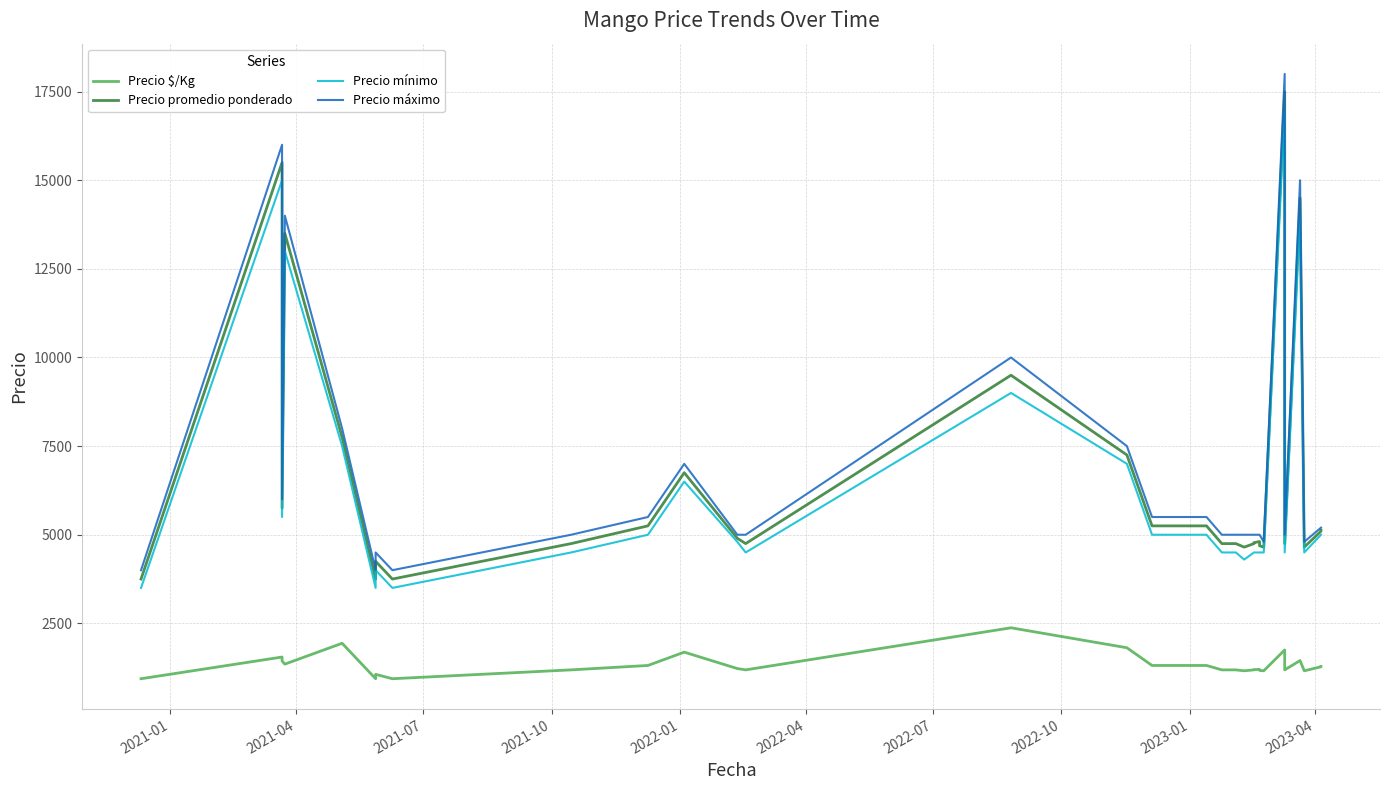

Reading left to right, transcribe all the data shown in this chart.

Precio $/Kg: 938	938	1550	1438	1438	1350	1938	1938	938	1062	938	1188	1188	1312	1312	1688	1225	1225	1188	1188	2375	1812	1312	1312	1312	1188	1188	1162	1188	1194	1202	1172	1162	1750	1188	1188	1450	1162	1275	1282
Precio promedio ponderado: 3750	3750	15500	5750	5750	13500	7750	7750	3750	4250	3750	4750	4750	5250	5250	6750	4900	4900	4750	4750	9500	7250	5250	5250	5250	4750	4750	4650	4750	4778	4808	4688	4650	17500	4750	4750	14500	4650	5100	5129
Precio mínimo: 3500	3500	15000	5500	5500	13000	7500	7500	3500	4000	3500	4500	4500	5000	5000	6500	4800	4800	4500	4500	9000	7000	5000	5000	5000	4500	4500	4300	4500	4500	4500	4500	4500	17000	4500	4500	14000	4500	5000	5000
Precio máximo: 4000	4000	16000	6000	6000	14000	8000	8000	4000	4500	4000	5000	5000	5500	5500	7000	5000	5000	5000	5000	10000	7500	5500	5500	5500	5000	5000	5000	5000	5000	5000	5000	4800	18000	5000	5000	15000	4800	5200	5200